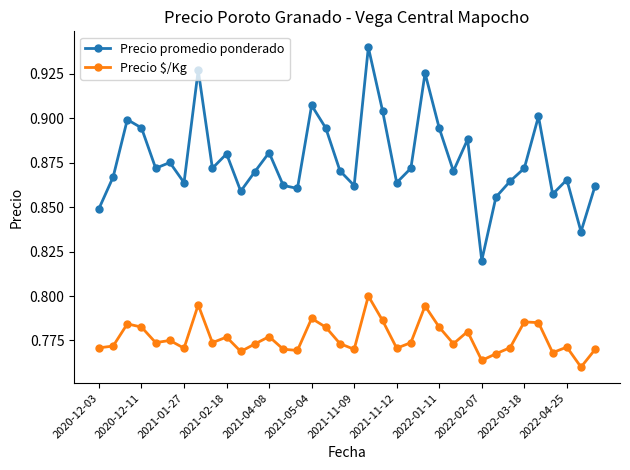

List the series in order of their overall mean, lowest first.

Precio $/Kg, Precio promedio ponderado